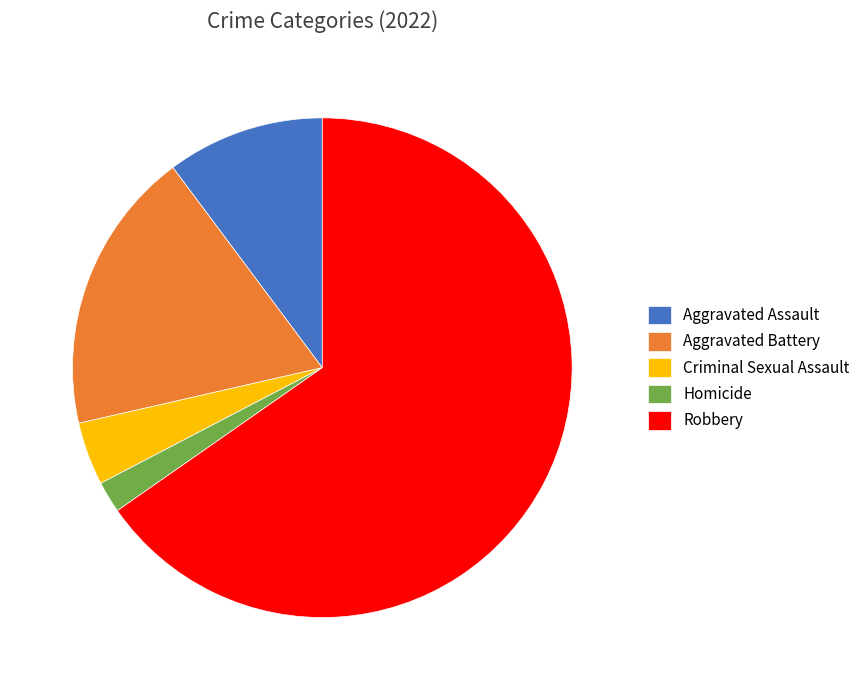

Which category accounts for the majority?

Robbery